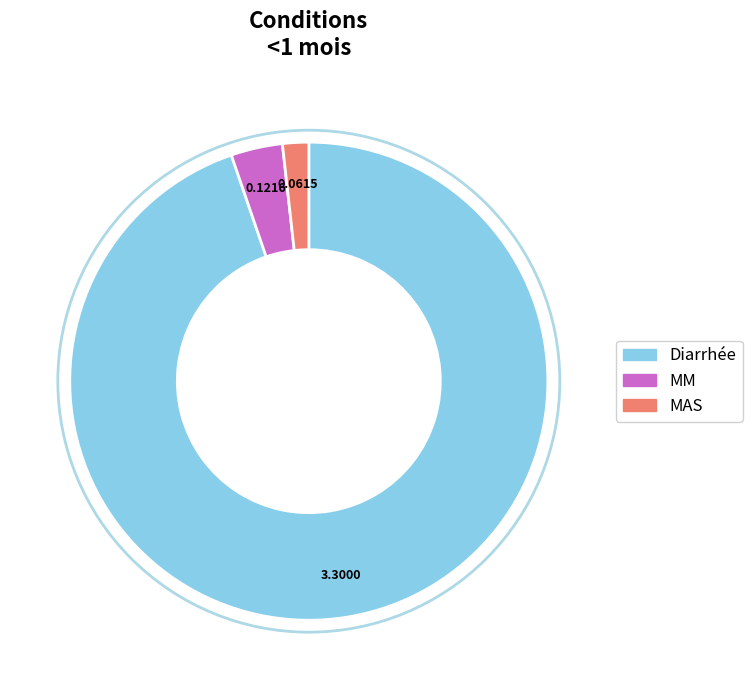

How many slices are in this pie chart?

3